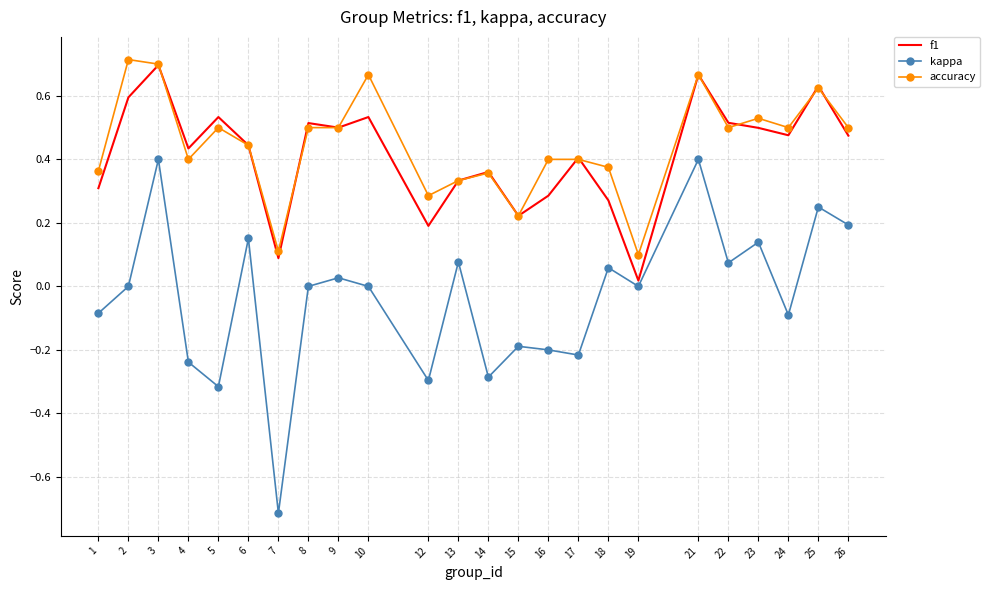

What is the sum of the accuracy values at 15 and 3?

0.9